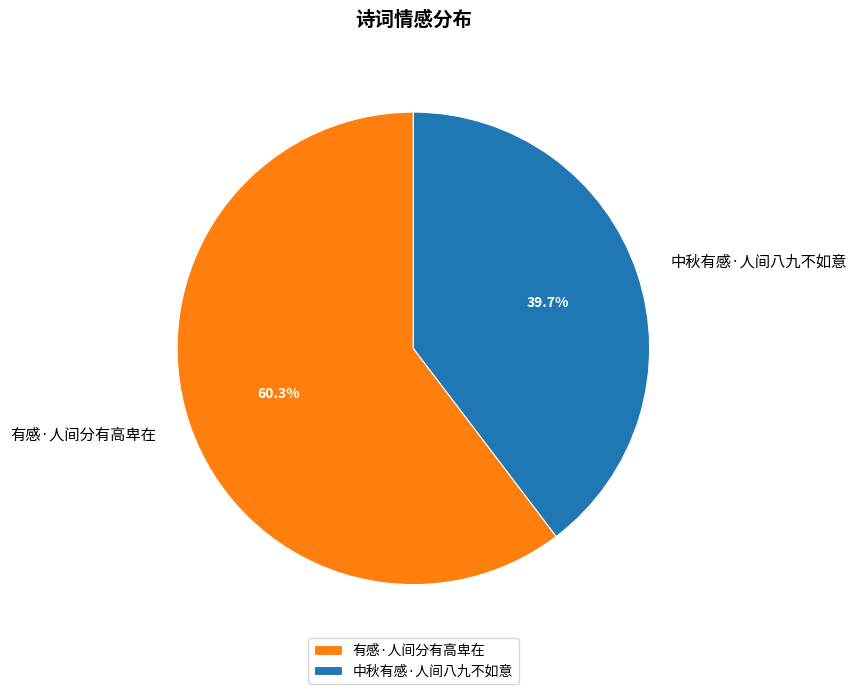

To the nearest percent, what percentage of the pie is 中秋有感·人间八九不如意?

40%